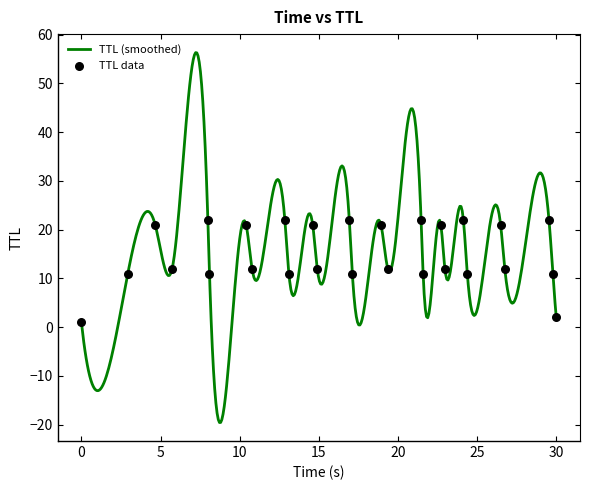

Which has a higher value, 13.108311708085239 or 4.660920919151977?

4.660920919151977